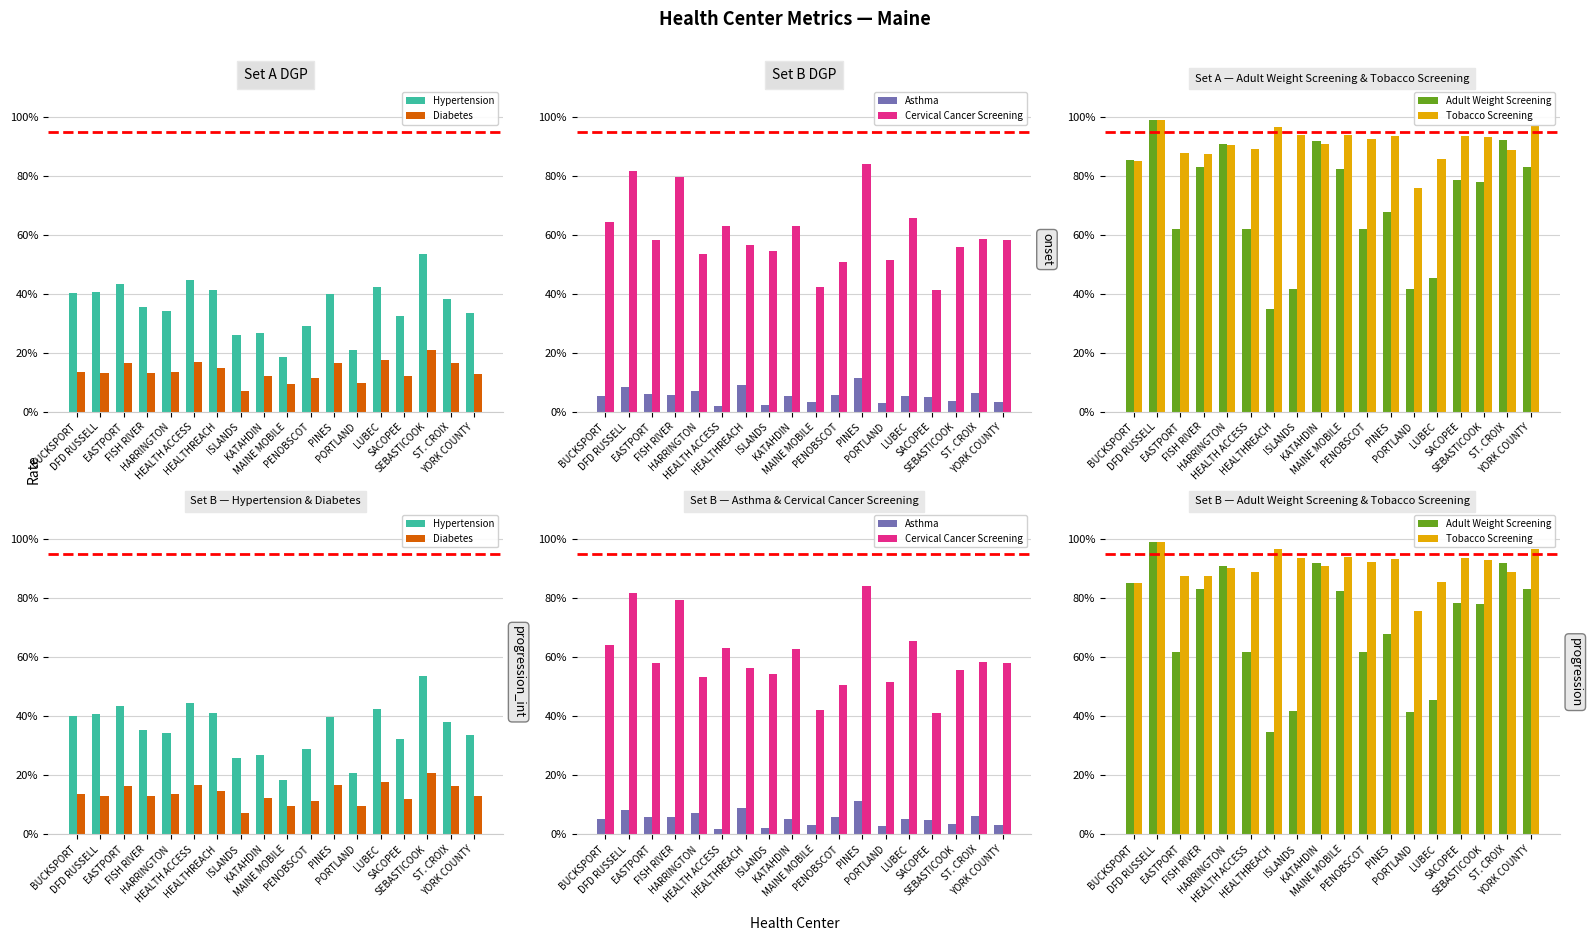

Which series has the widest spread of values?

Adult Weight Screening